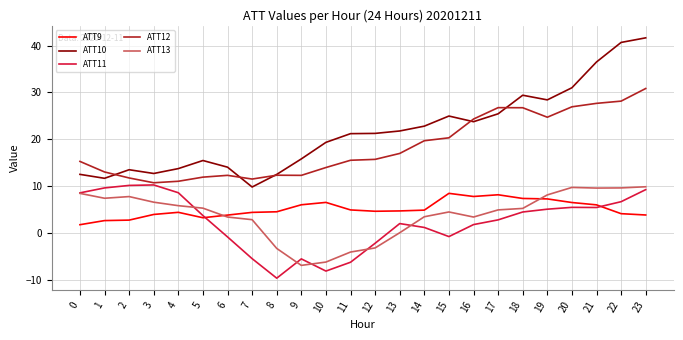

Is it true that ATT13 equals 8.1 at 19?

True